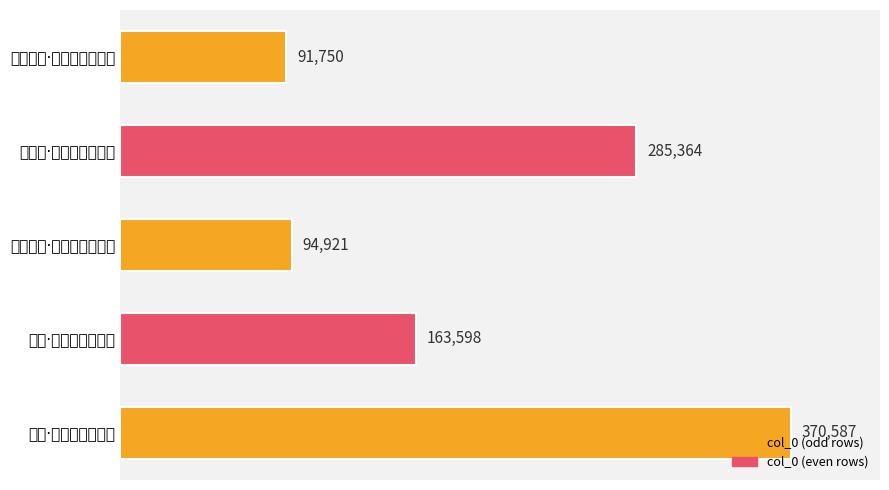

At which label is the value closest to 231168?

罗敷媚·分明是个伤心地